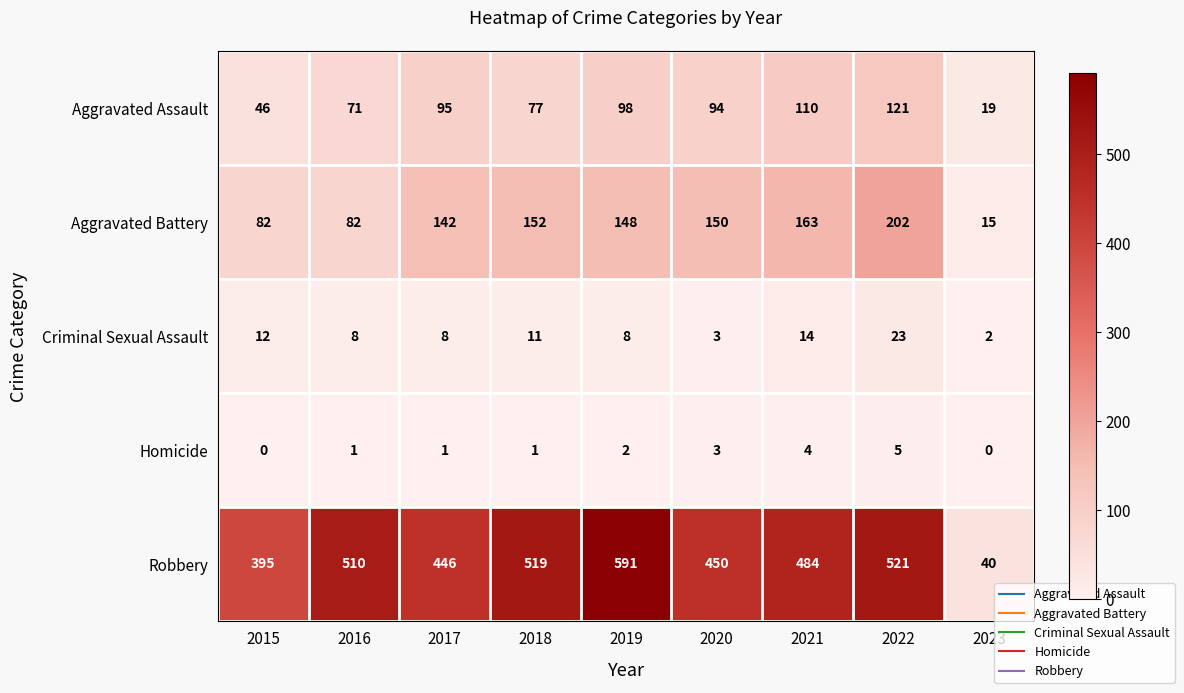

The value of Robbery at 2023 is 60. True or false?

False